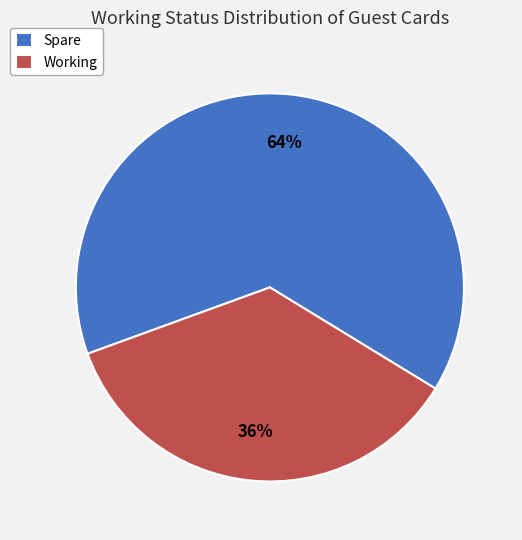

To the nearest percent, what is the combined percentage of Spare and Working?

100%